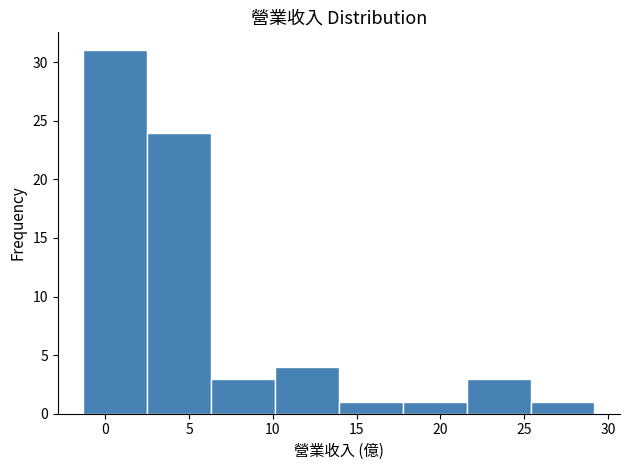

Which range on the x-axis has the tallest bar?

-1.5 to 2.5